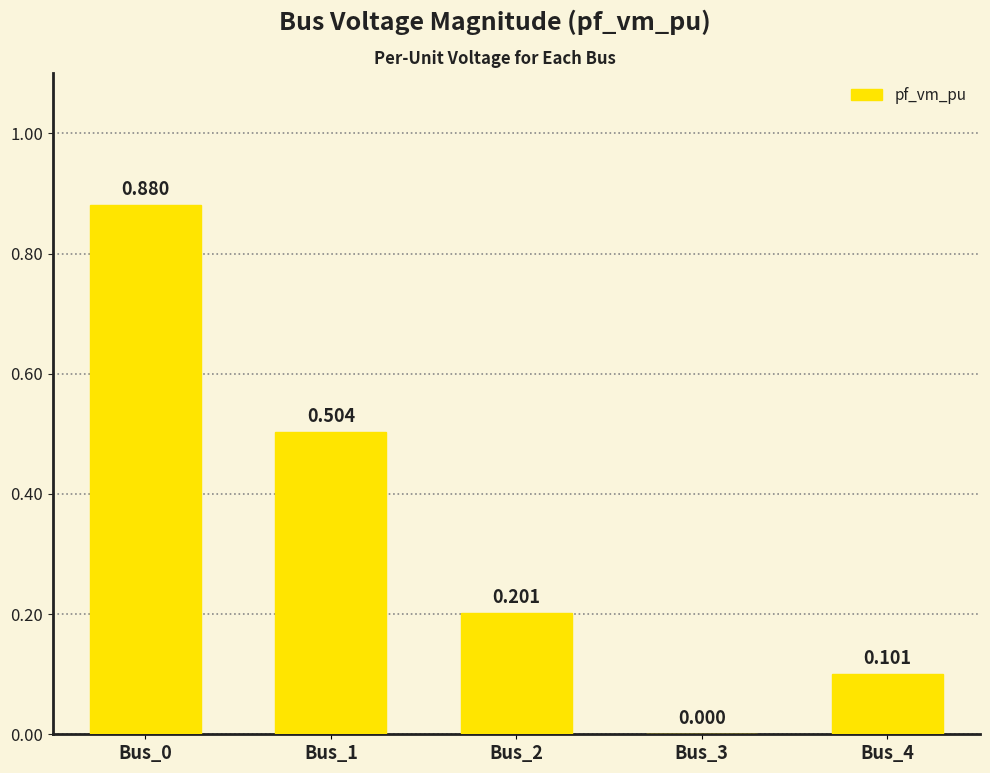

Reading left to right, transcribe all the data shown in this chart.

0.9	0.5	0.2	0.0	0.1